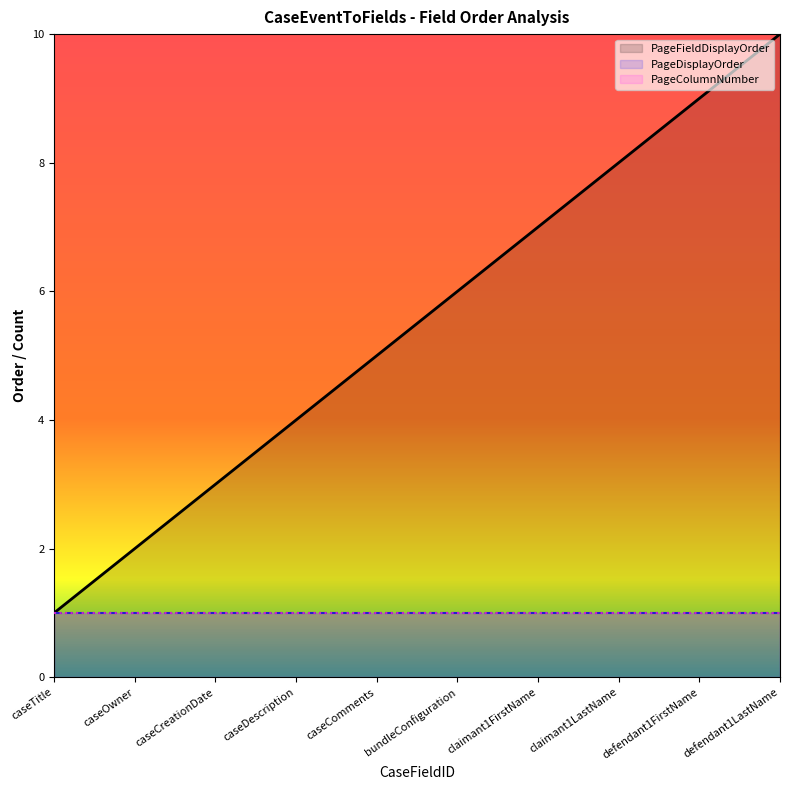

What is the approximate value of PageColumnNumber at caseOwner?

1